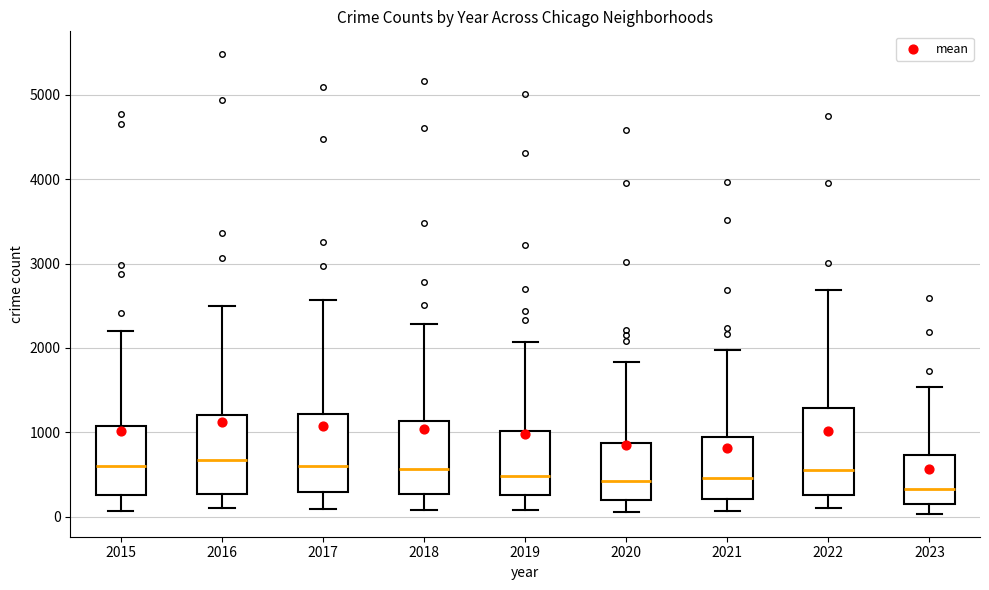

Where is the upper edge of the box at x = 2021 on the y-axis? The values are not printed on the chart, so give them approximately, as read against the axis.

900